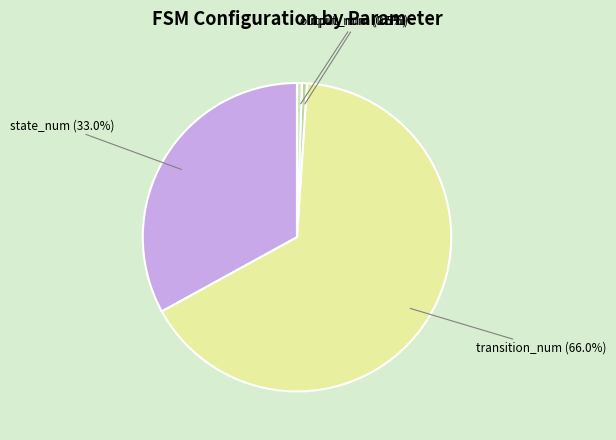

The transition_num slice represents 66% of the pie. True or false?

True